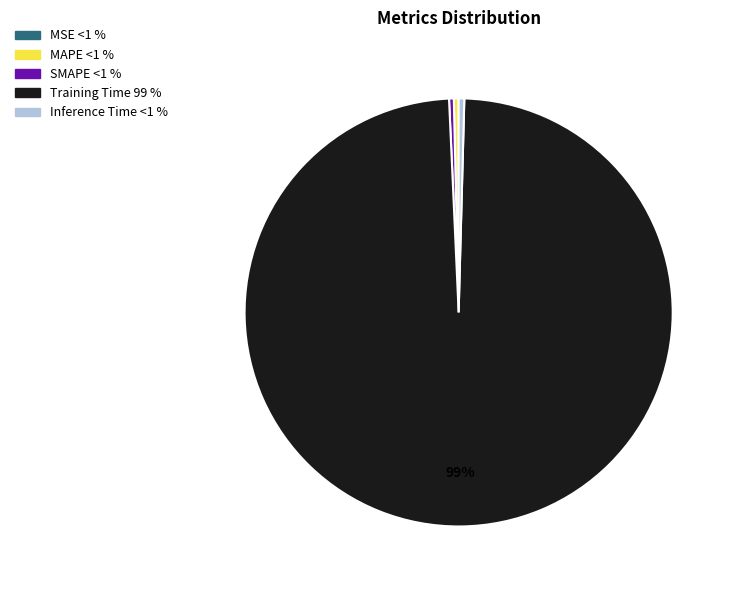

Do Training Time and SMAPE together represent more than half of the pie?

Yes